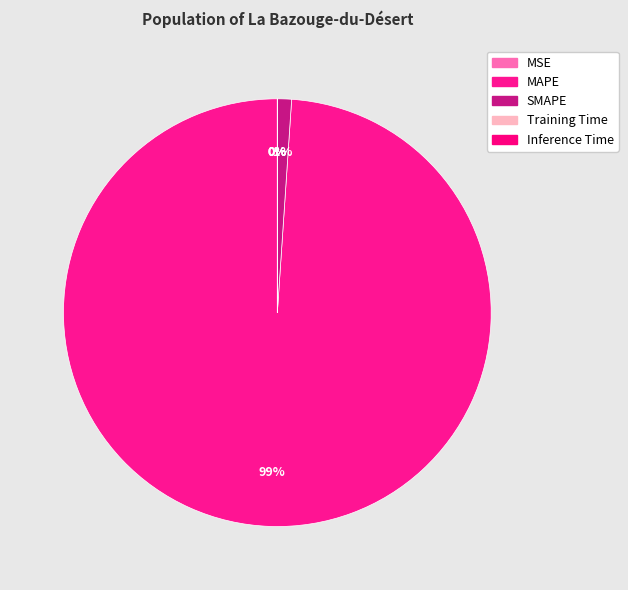

What is the smallest slice in the pie chart?

Inference Time